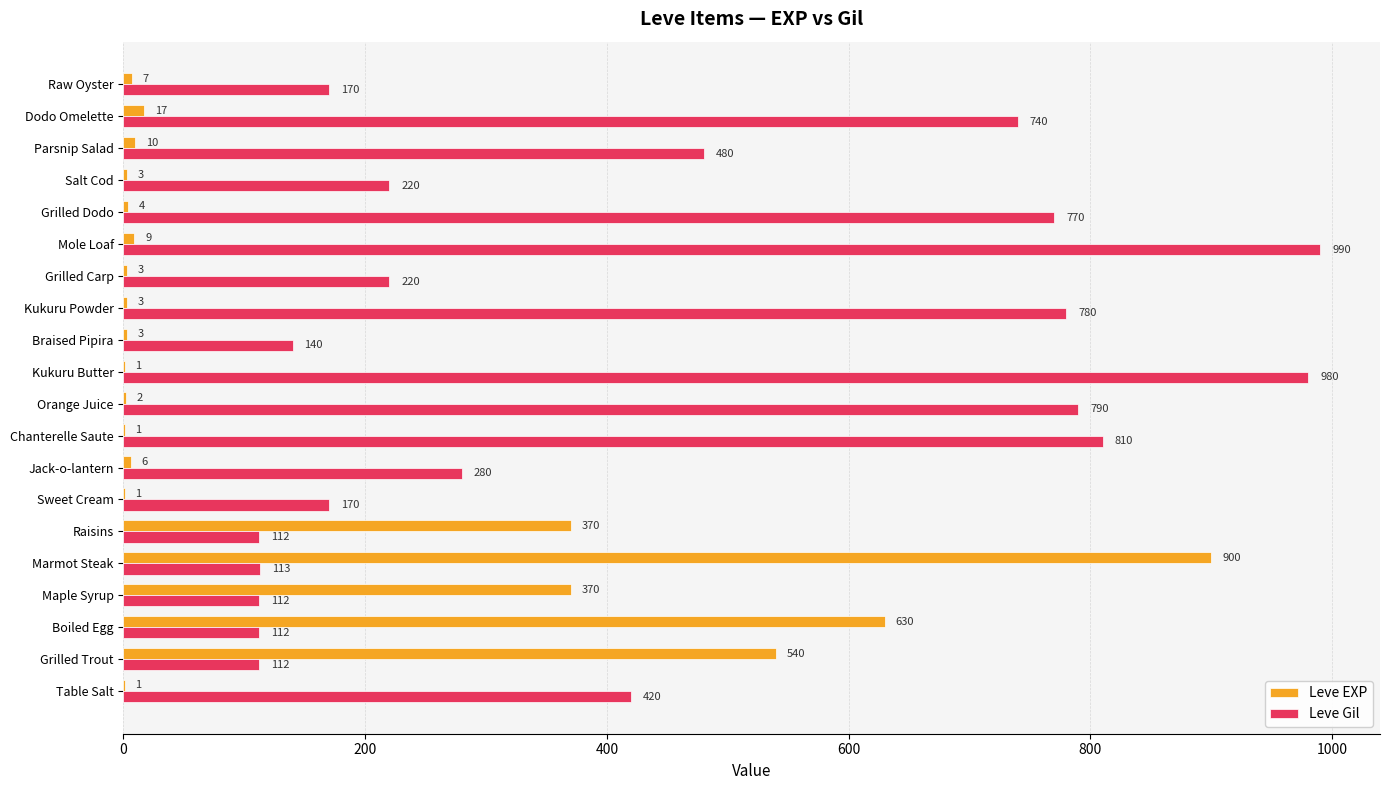

Which series has the largest total across all categories?

Leve Gil